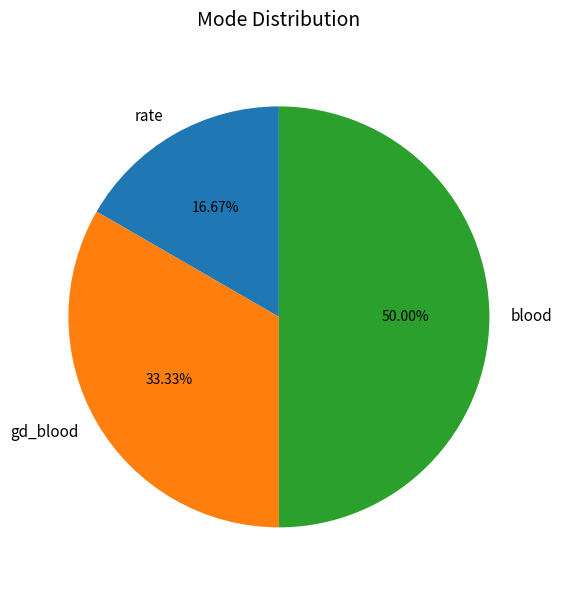

Is gd_blood the majority of the pie?

No